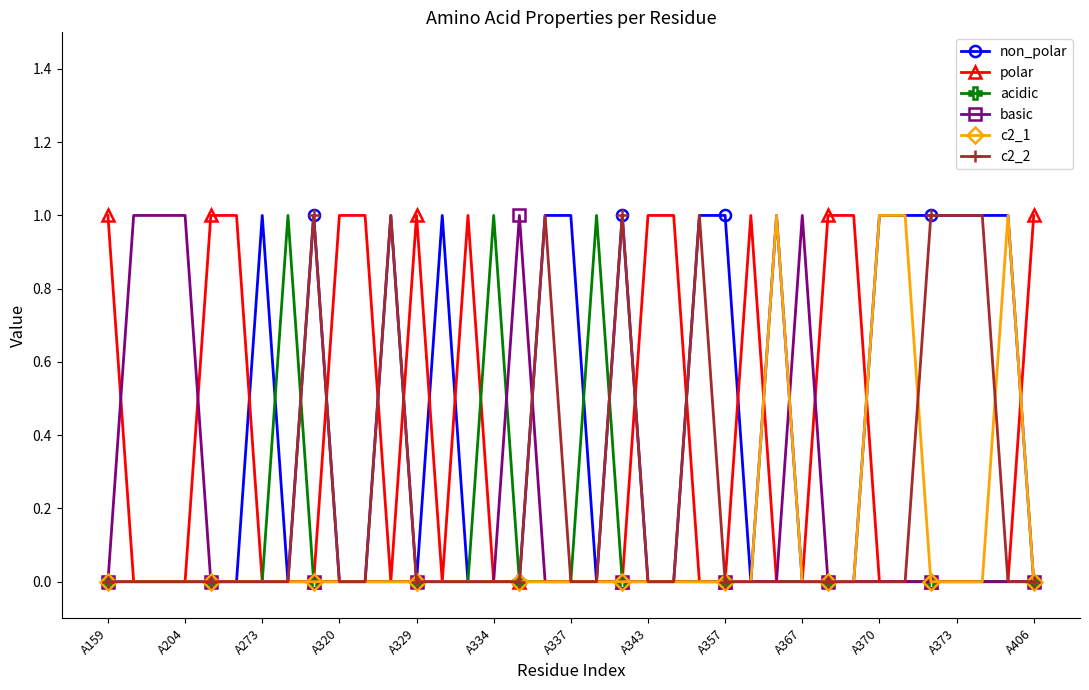

True or false: acidic has more than 2 interior local peaks.

True